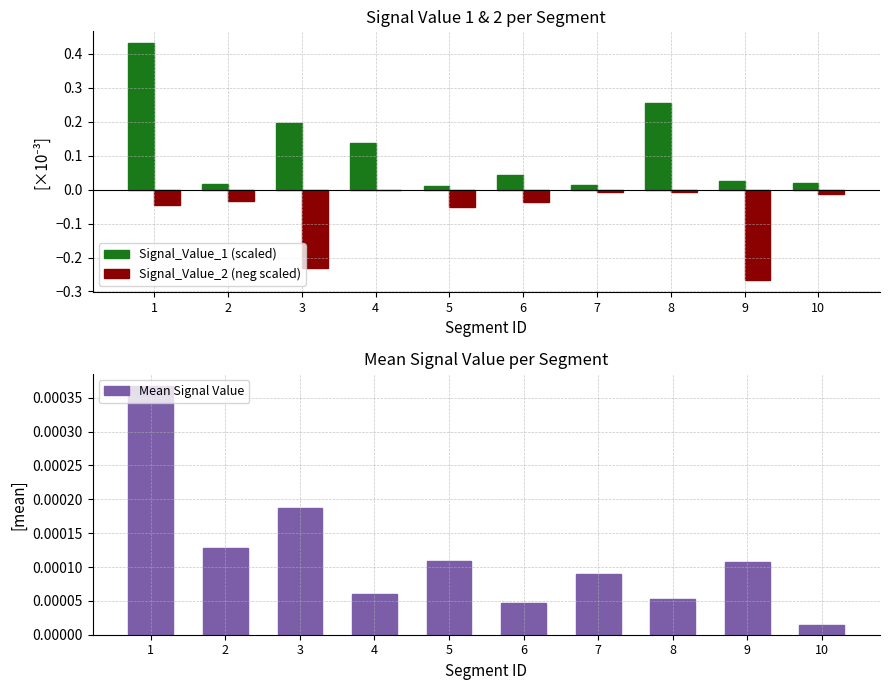

At which label is Signal_Value_2 (neg scaled) closest to 0?

4